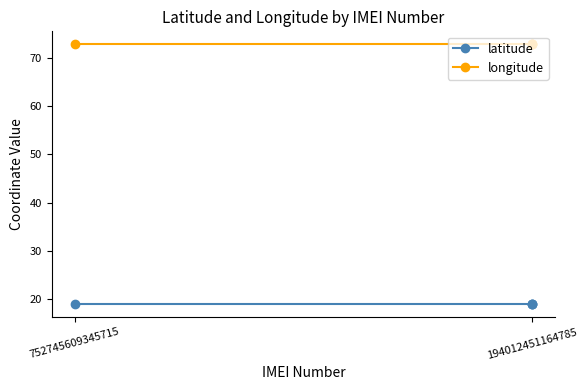

Between 2 and 3, which series saw the biggest shift?

latitude